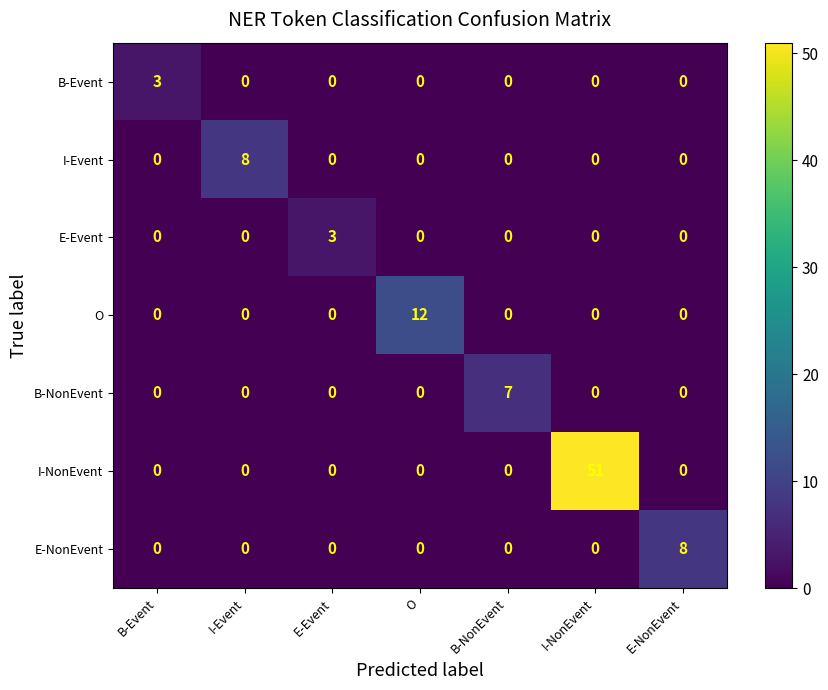

How many data points does each series have?

7